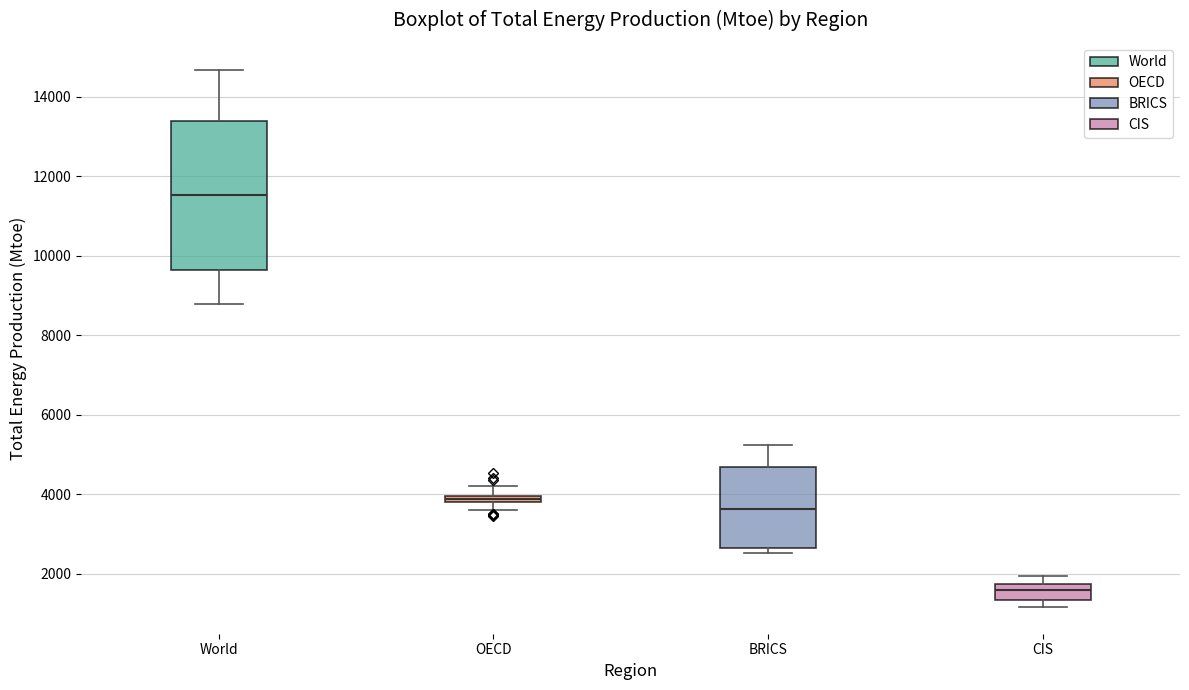

Comparing the boxes themselves (not the whiskers), which one is the tallest?

World